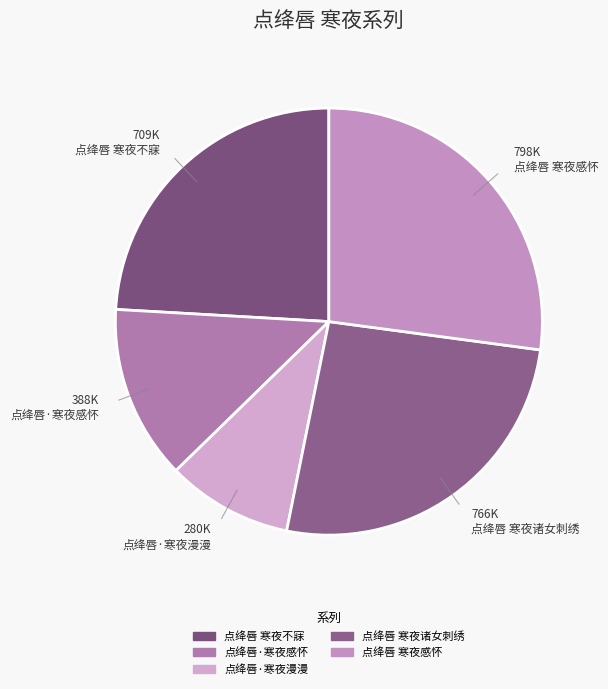

Count the number of slices in the pie.

5